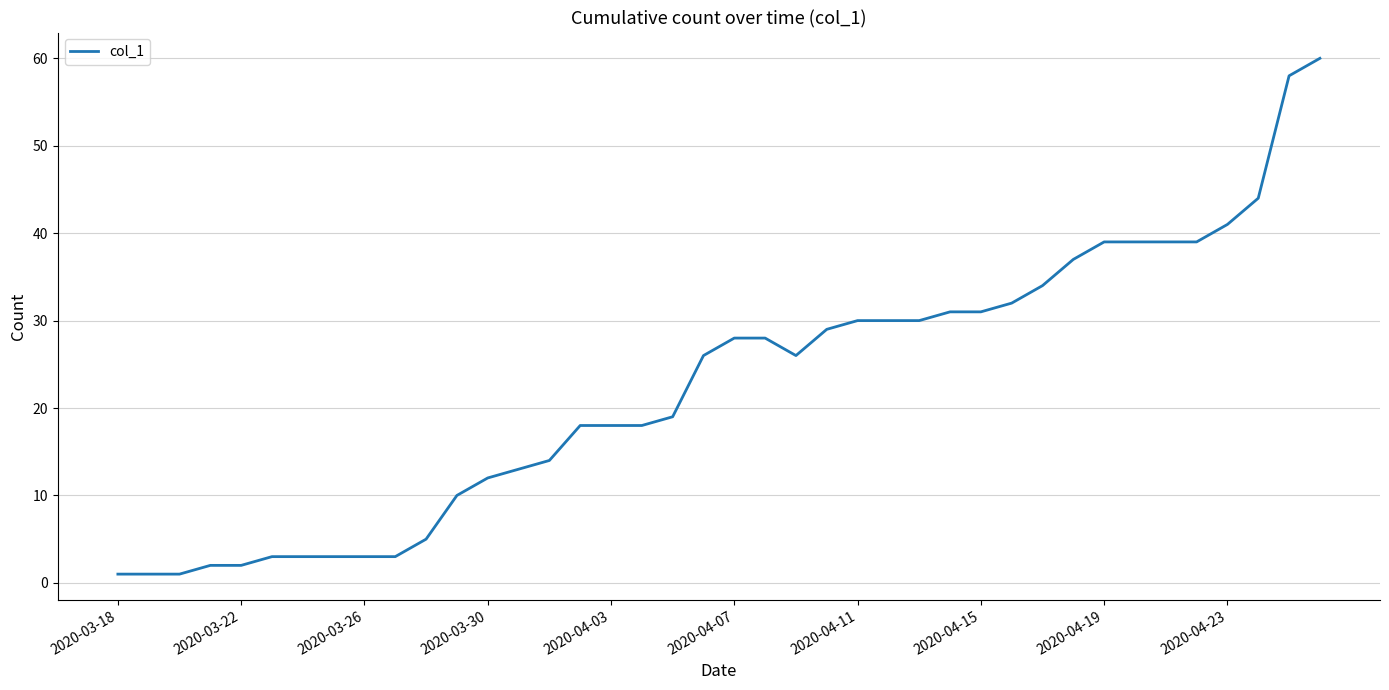

What is the maximum value shown in the chart?

60